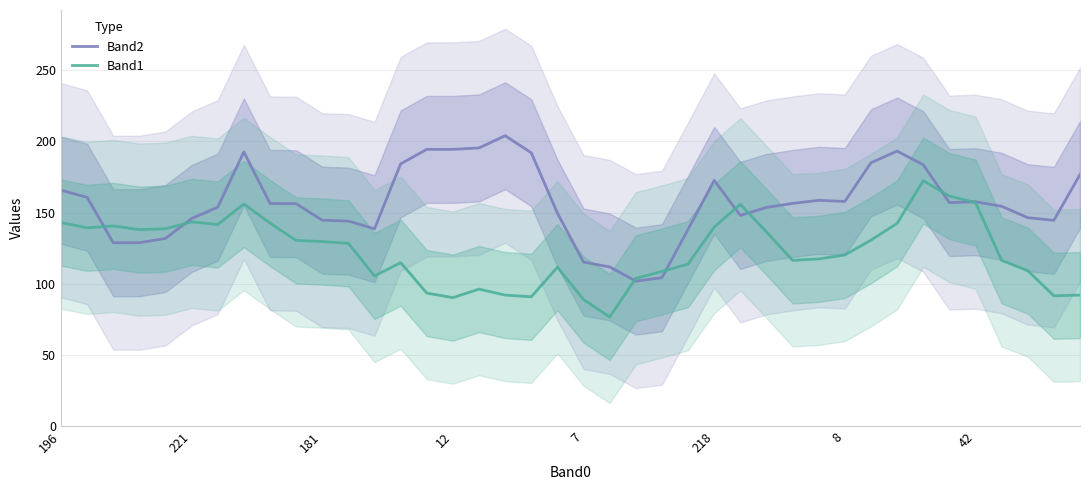

What is the value of the Band1 point at the 2nd from the left?

139.2